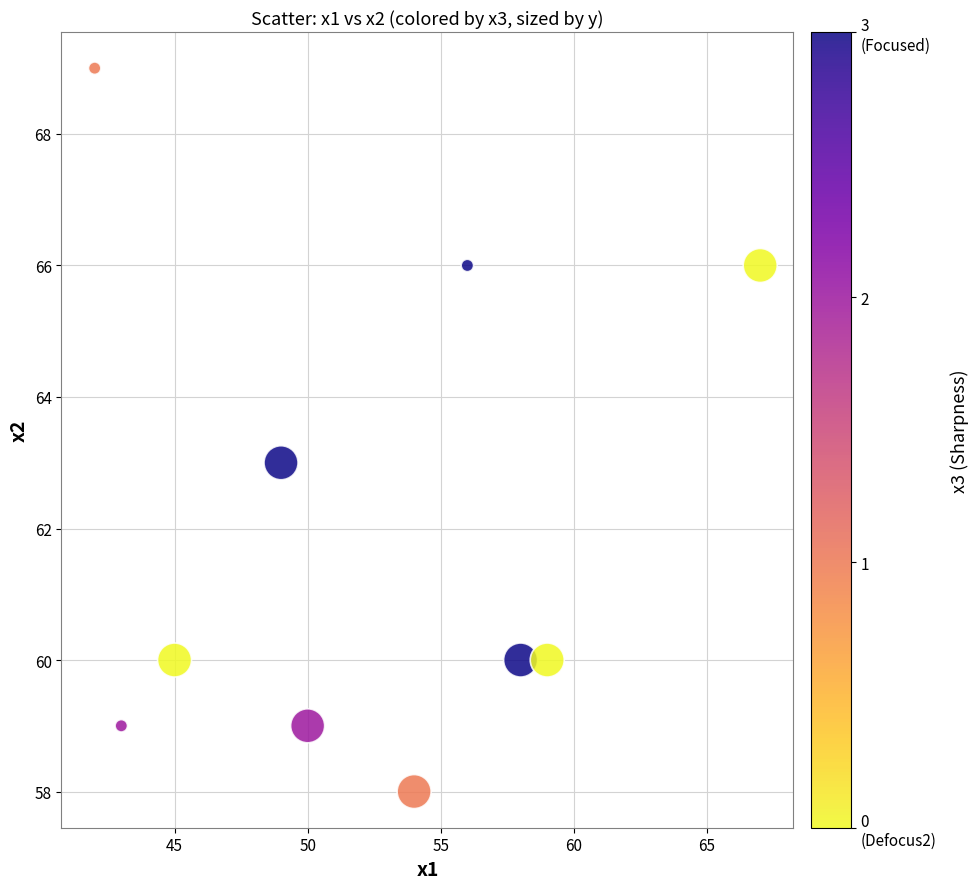

What is the range of Y values (max minus min)?

11